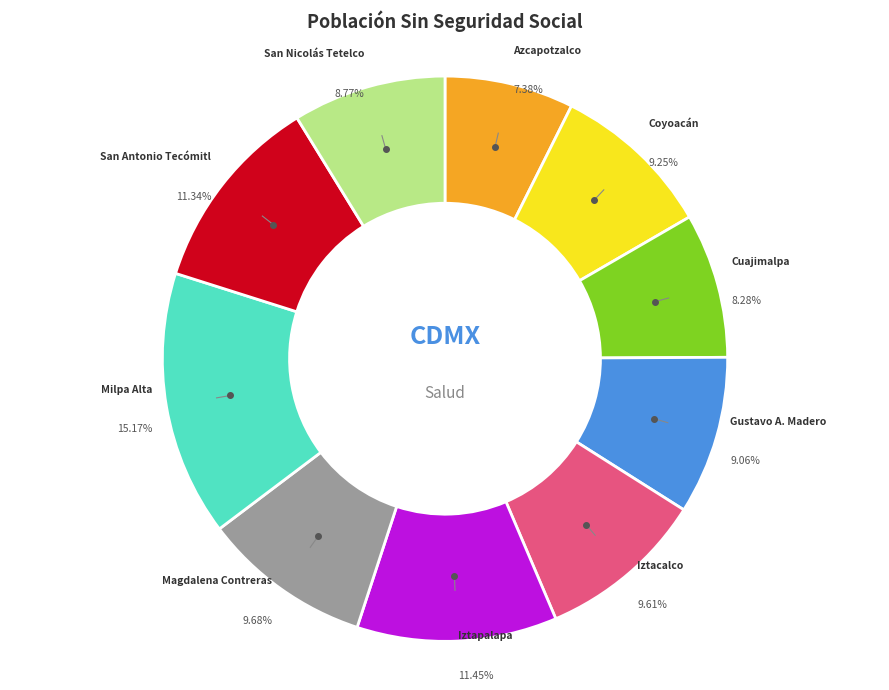

Does any single category account for the majority?

No